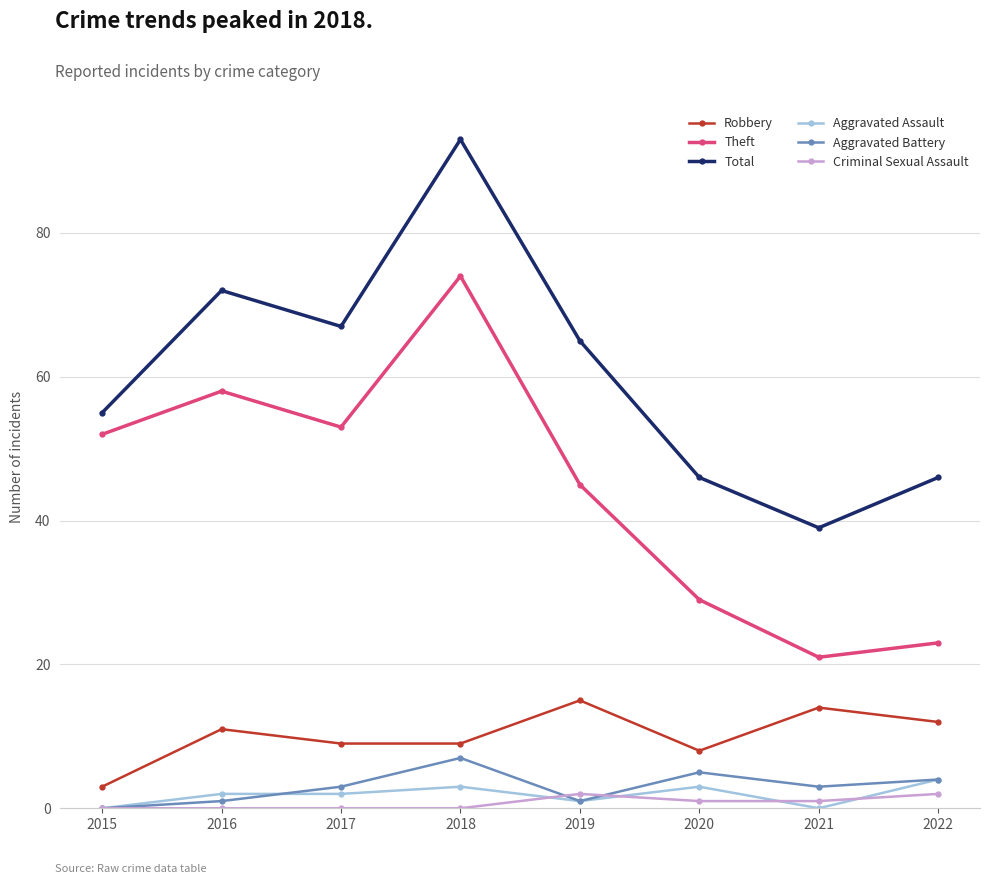

True or false: Criminal Sexual Assault and Theft intersect in this chart.

False